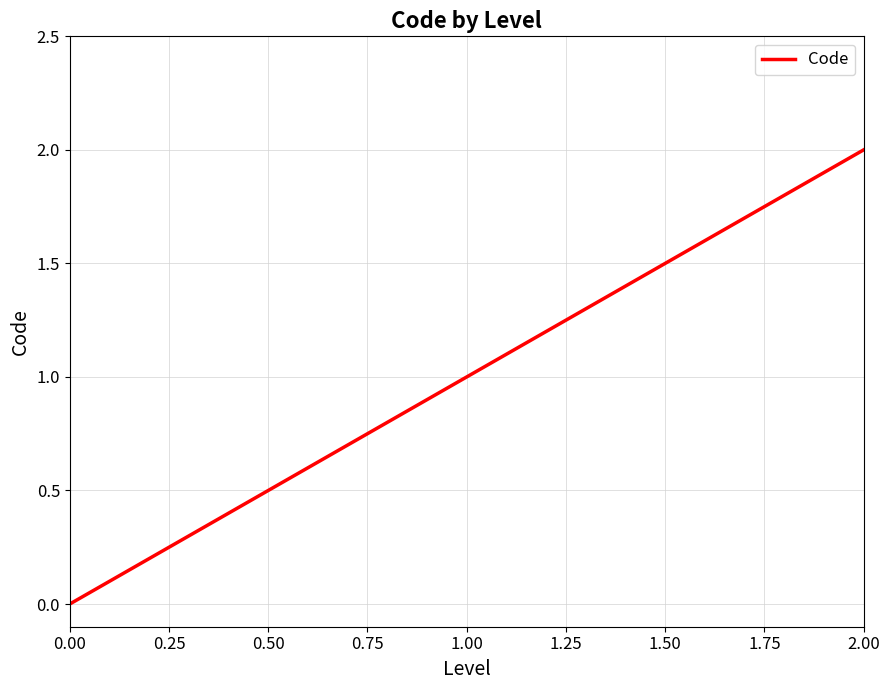

What is the sum of all values?

3